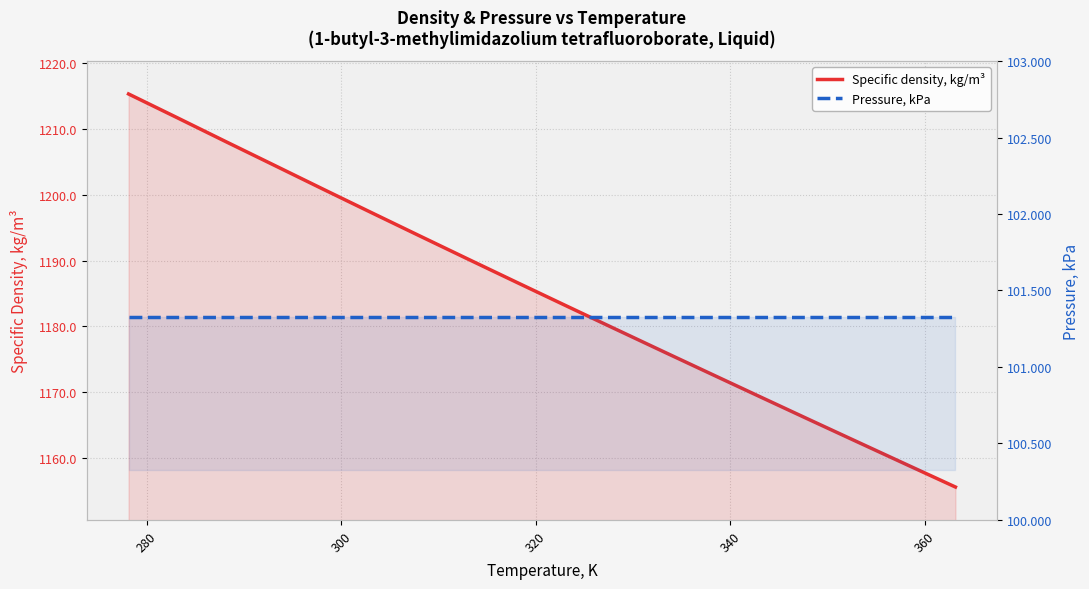

Which series has the largest range (max minus min)?

Specific density, kg/m³